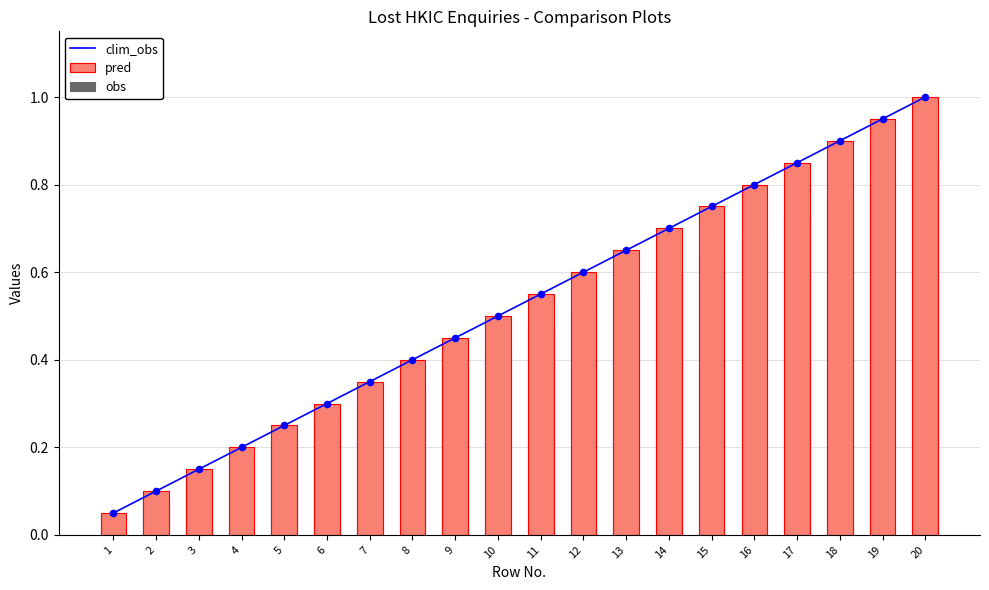

What is the total value across all series at 1?

0.1